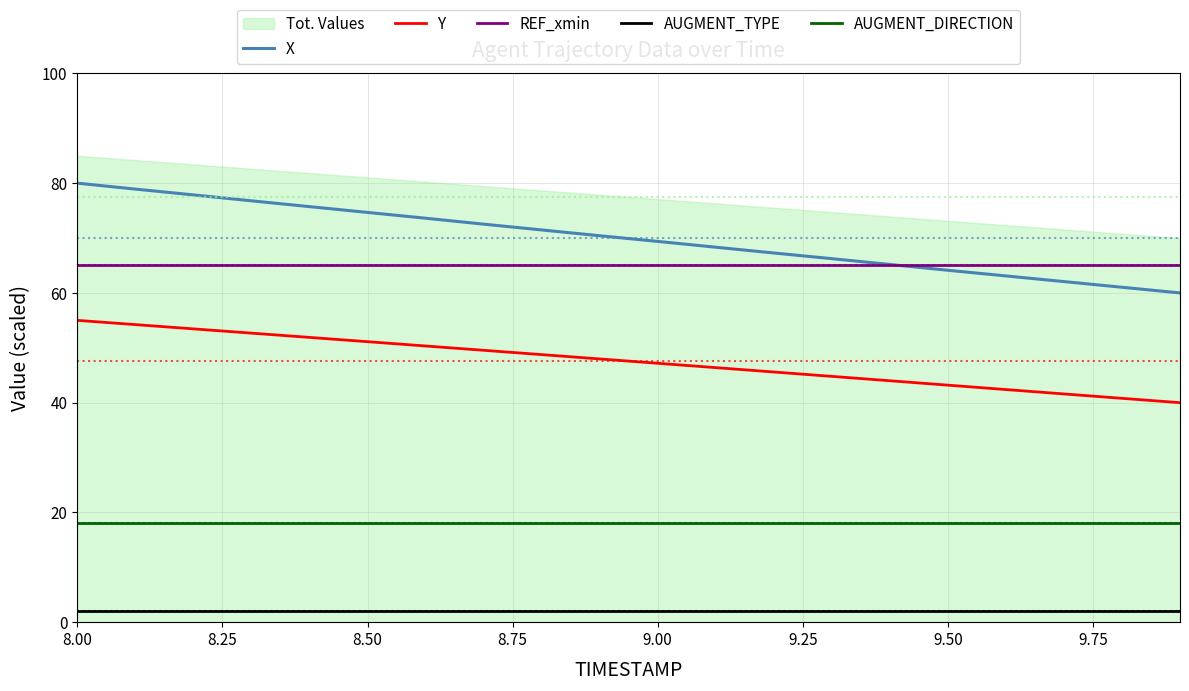

True or false: AUGMENT_TYPE has a value of 2.0 at 8.00.

True